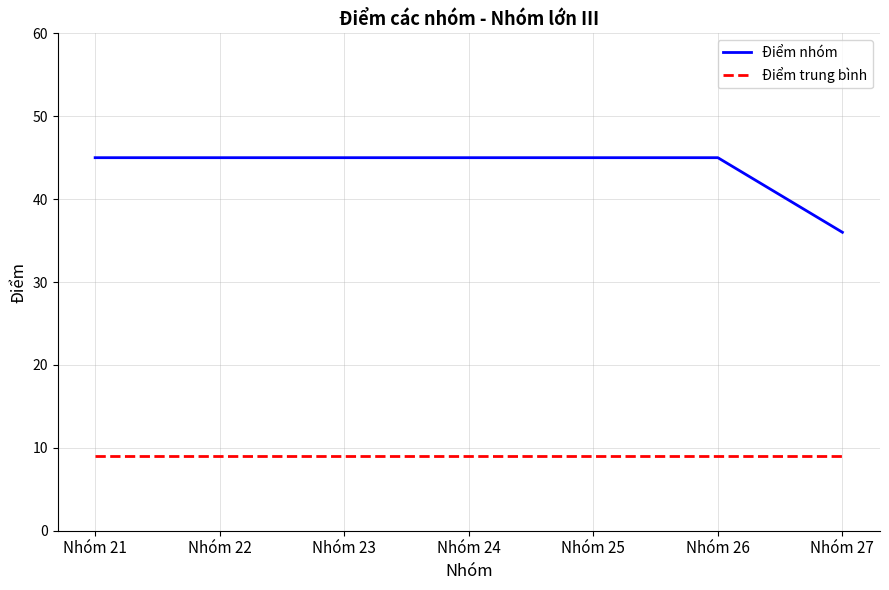

True or false: Điểm nhóm has a value of 11 at Nhóm 22.

False